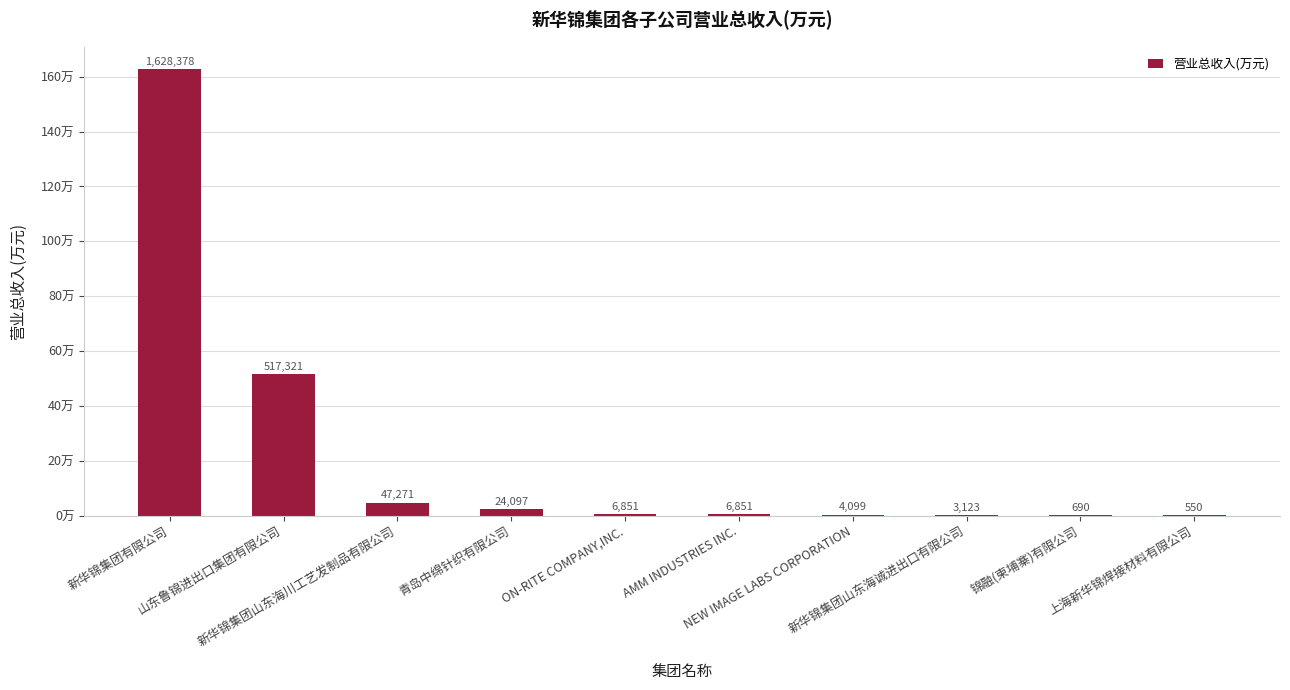

What position from the right is 新华锦集团山东海川工艺发制品有限公司?

8